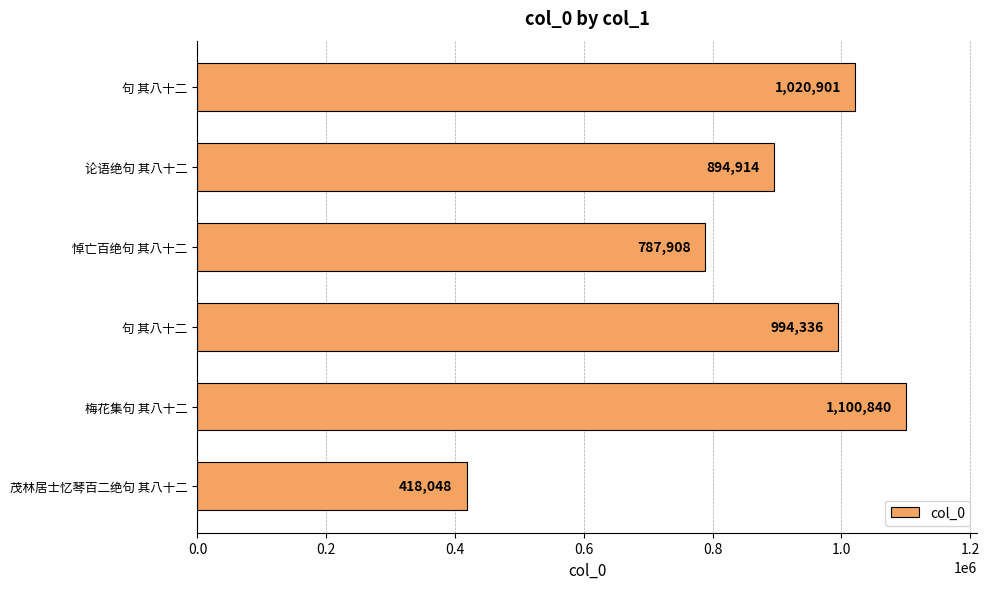

What is the sum of all values?

5216947